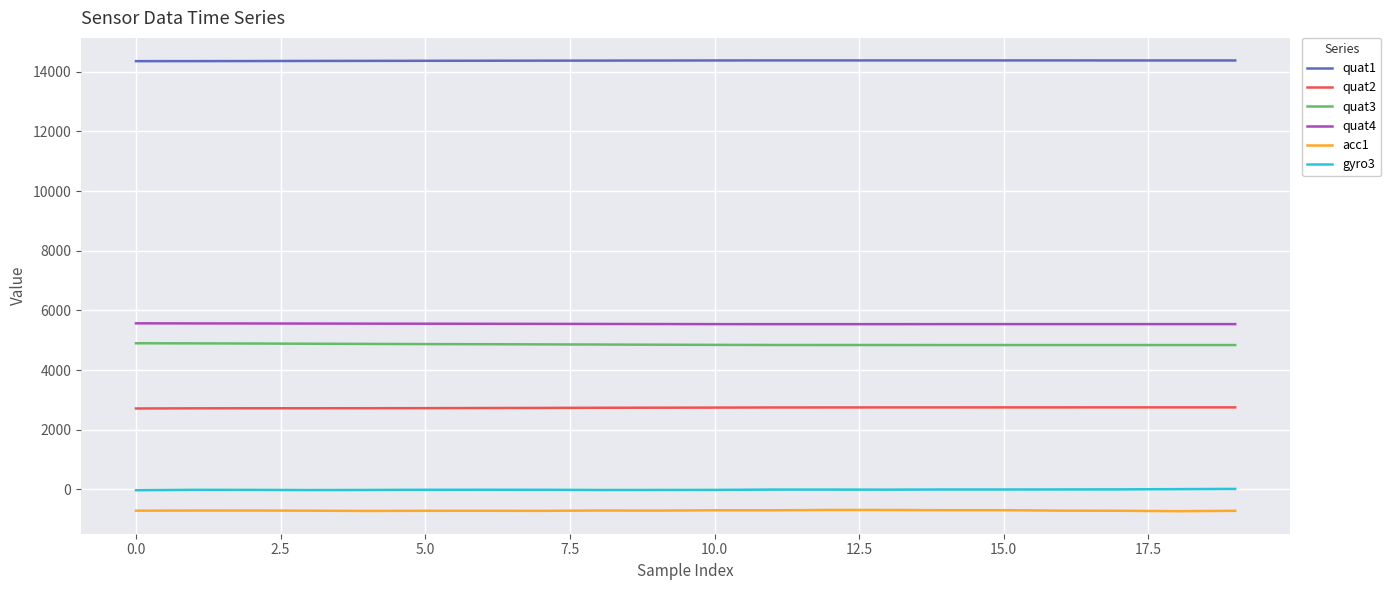

What is the sum of all quat2 values?

54705